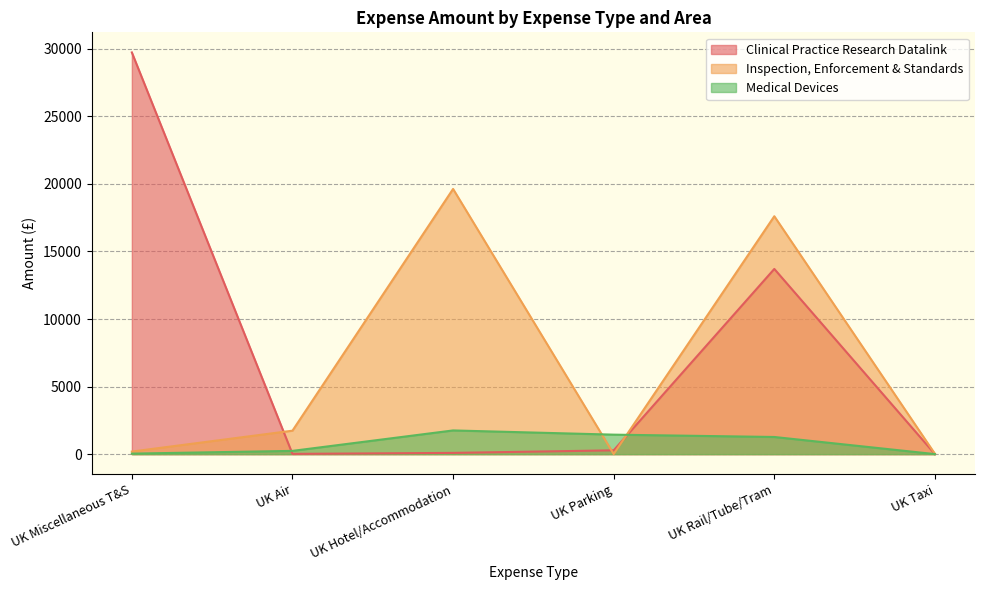

True or false: Inspection, Enforcement & Standards has a value of 3075.1 at UK Air.

False